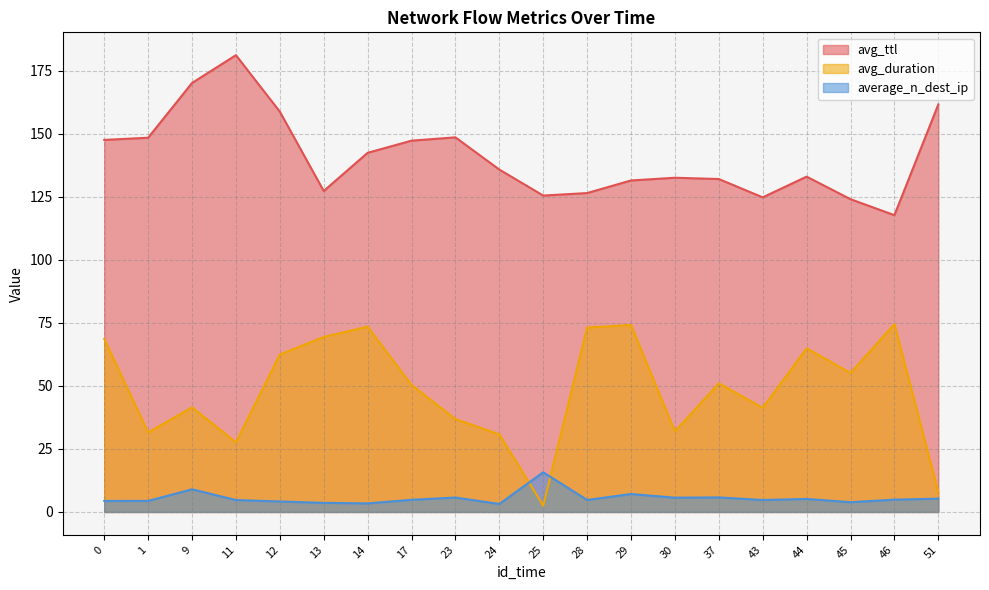

What is the value of the average_n_dest_ip point at the 10th from the left?

3.2